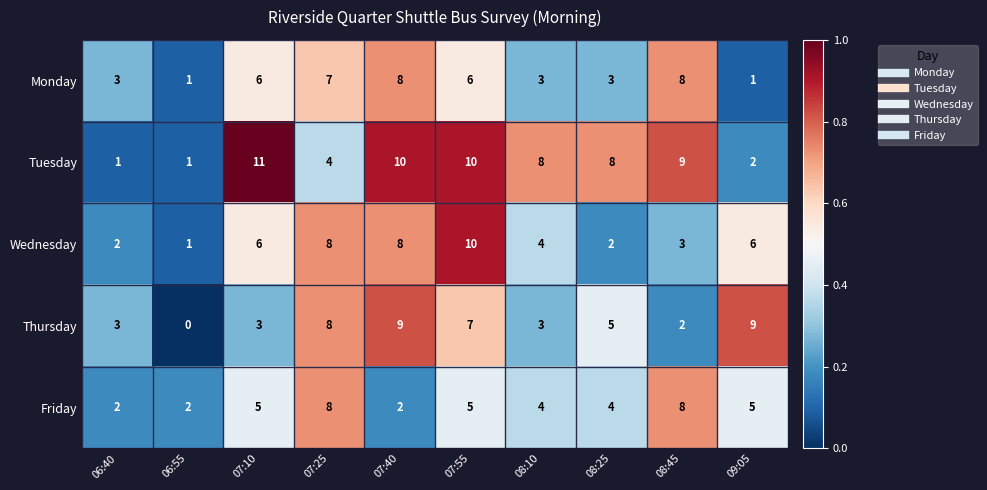

What is the sum of the Friday values at 07:55 and 07:25?

13